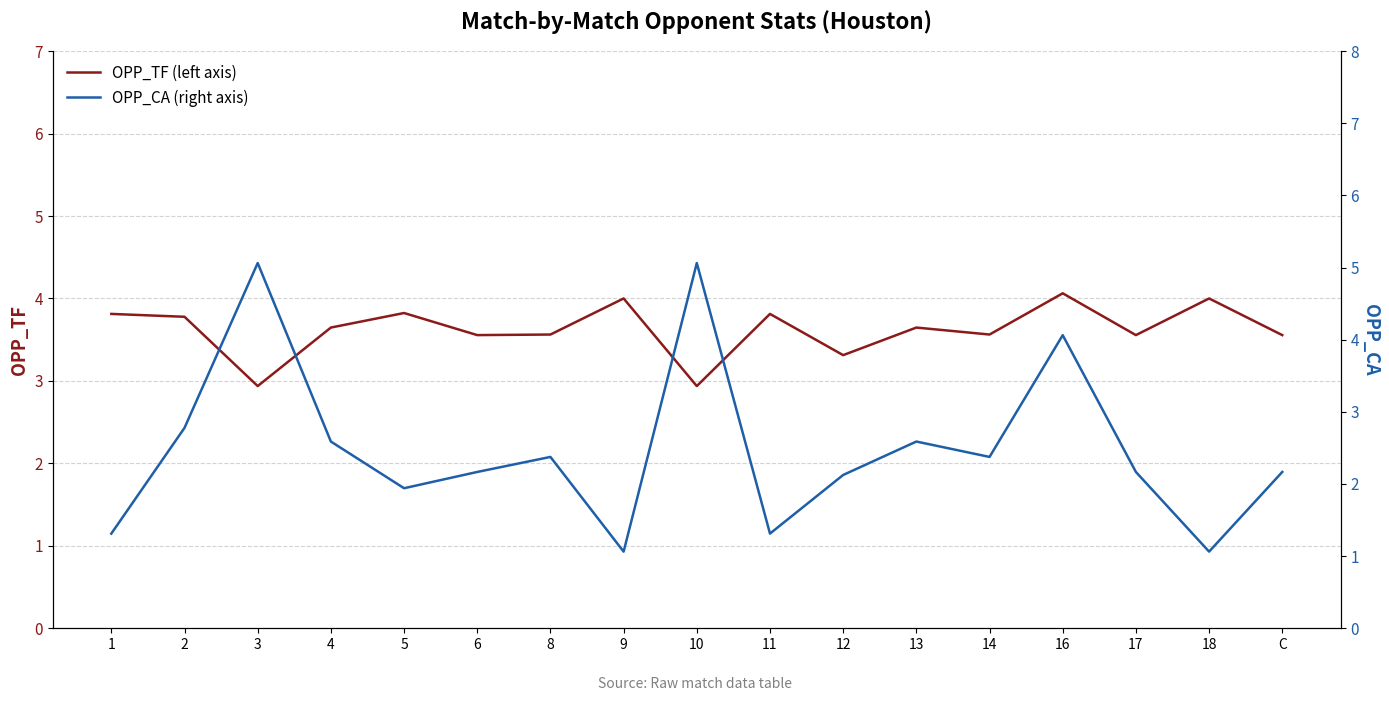

How many series are shown in this chart?

2